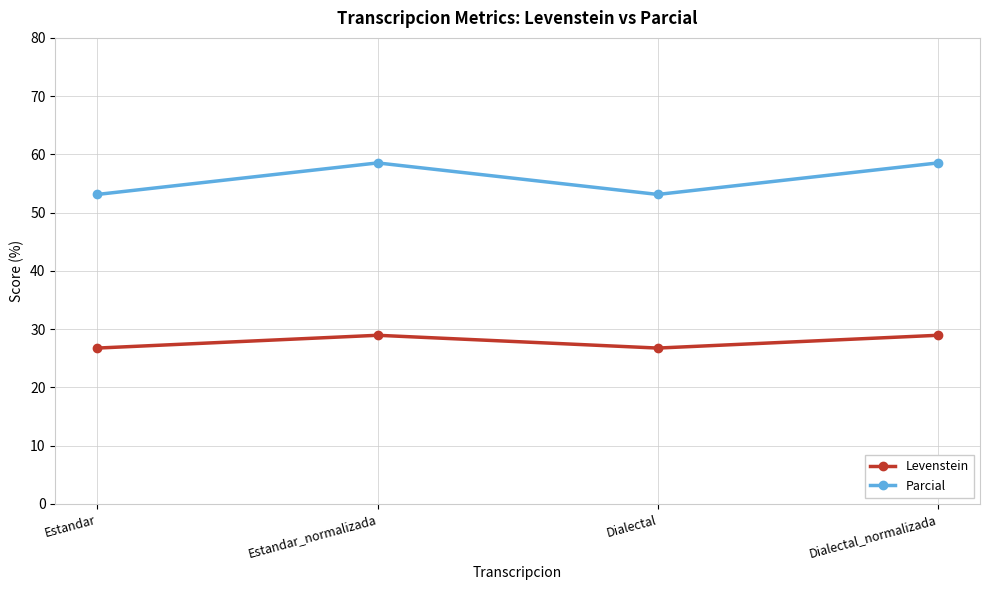

In Levenstein, how many points are higher than both neighbors (excluding endpoints)?

1